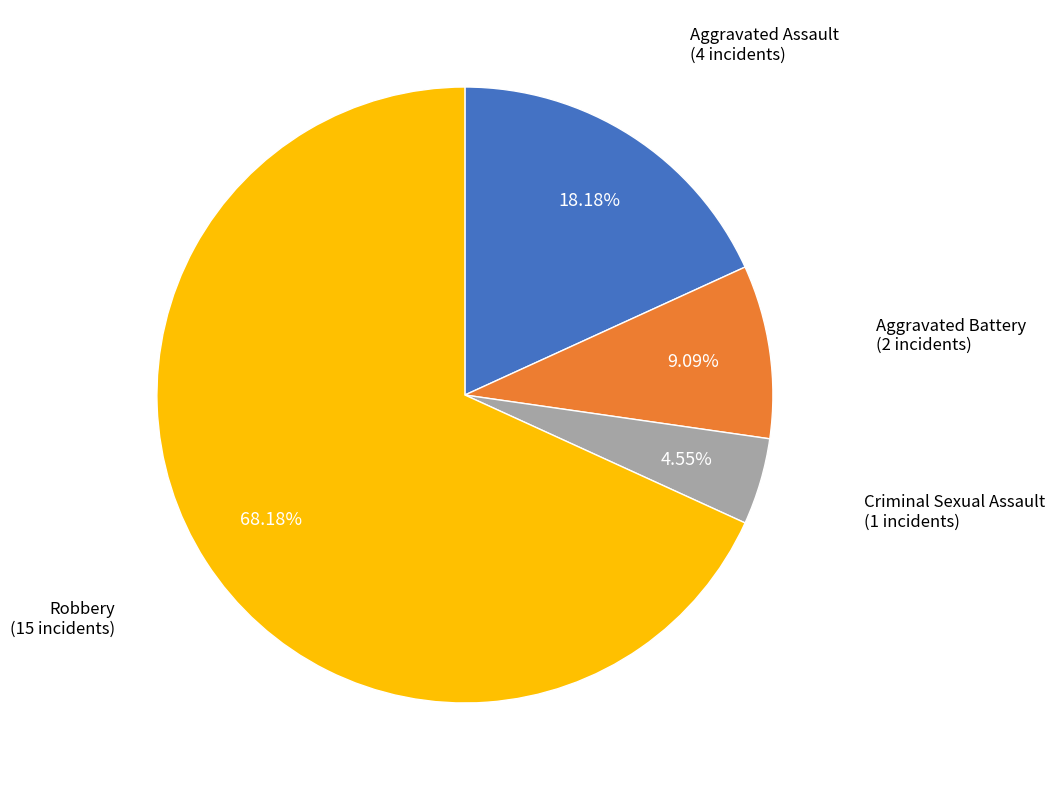

Does any single category account for the majority?

Yes